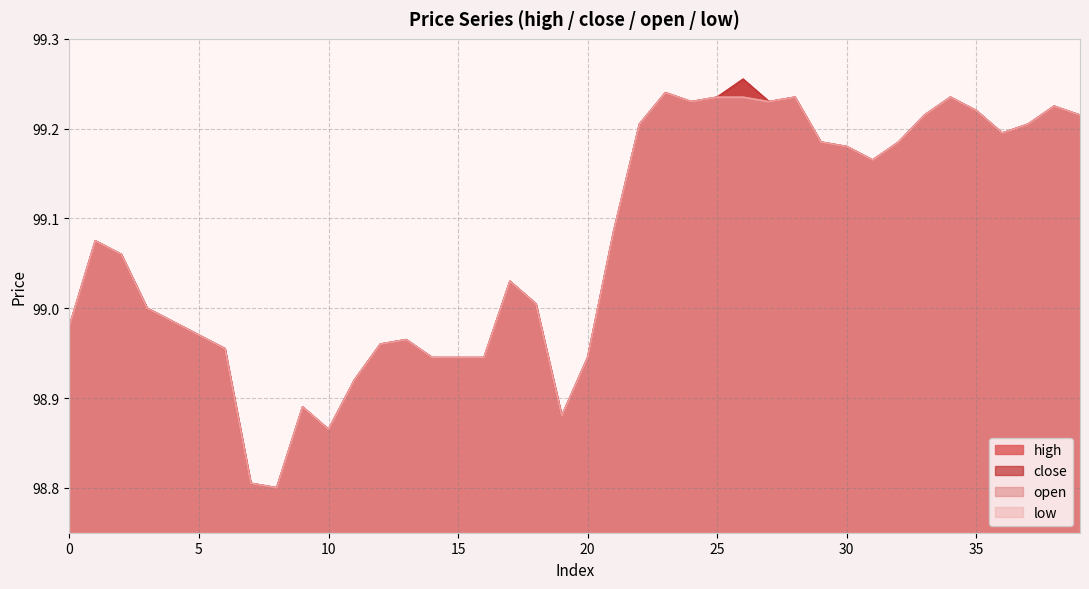

Reading left to right, transcribe all the data shown in this chart.

high: 0=99.0	1=99.1	2=99.1	3=99.0	4=99.0	5=99.0	6=99.0	7=98.8	8=98.8	9=98.9	10=98.9	11=98.9	12=99.0	13=99.0	14=98.9	15=98.9	16=98.9	17=99.0	18=99.0	19=98.9	20=98.9	21=99.1	22=99.2	23=99.2	24=99.2	25=99.2	26=99.3	27=99.2	28=99.2	29=99.2	30=99.2	31=99.2	32=99.2	33=99.2	34=99.2	35=99.2	36=99.2	37=99.2	38=99.2	39=99.2
close: 0=99.0	1=99.1	2=99.1	3=99.0	4=99.0	5=99.0	6=99.0	7=98.8	8=98.8	9=98.9	10=98.9	11=98.9	12=99.0	13=99.0	14=98.9	15=98.9	16=98.9	17=99.0	18=99.0	19=98.9	20=98.9	21=99.1	22=99.2	23=99.2	24=99.2	25=99.2	26=99.3	27=99.2	28=99.2	29=99.2	30=99.2	31=99.2	32=99.2	33=99.2	34=99.2	35=99.2	36=99.2	37=99.2	38=99.2	39=99.2
open: 0=99.0	1=99.1	2=99.1	3=99.0	4=99.0	5=99.0	6=99.0	7=98.8	8=98.8	9=98.9	10=98.9	11=98.9	12=99.0	13=99.0	14=98.9	15=98.9	16=98.9	17=99.0	18=99.0	19=98.9	20=98.9	21=99.1	22=99.2	23=99.2	24=99.2	25=99.2	26=99.2	27=99.2	28=99.2	29=99.2	30=99.2	31=99.2	32=99.2	33=99.2	34=99.2	35=99.2	36=99.2	37=99.2	38=99.2	39=99.2
low: 0=99.0	1=99.1	2=99.1	3=99.0	4=99.0	5=99.0	6=99.0	7=98.8	8=98.8	9=98.9	10=98.9	11=98.9	12=99.0	13=99.0	14=98.9	15=98.9	16=98.9	17=99.0	18=99.0	19=98.9	20=98.9	21=99.1	22=99.2	23=99.2	24=99.2	25=99.2	26=99.2	27=99.2	28=99.2	29=99.2	30=99.2	31=99.2	32=99.2	33=99.2	34=99.2	35=99.2	36=99.2	37=99.2	38=99.2	39=99.2